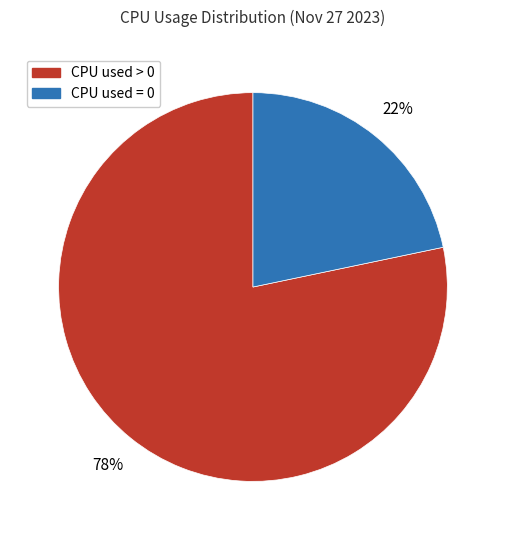

The CPU used = 0 slice represents 22% of the pie. True or false?

True